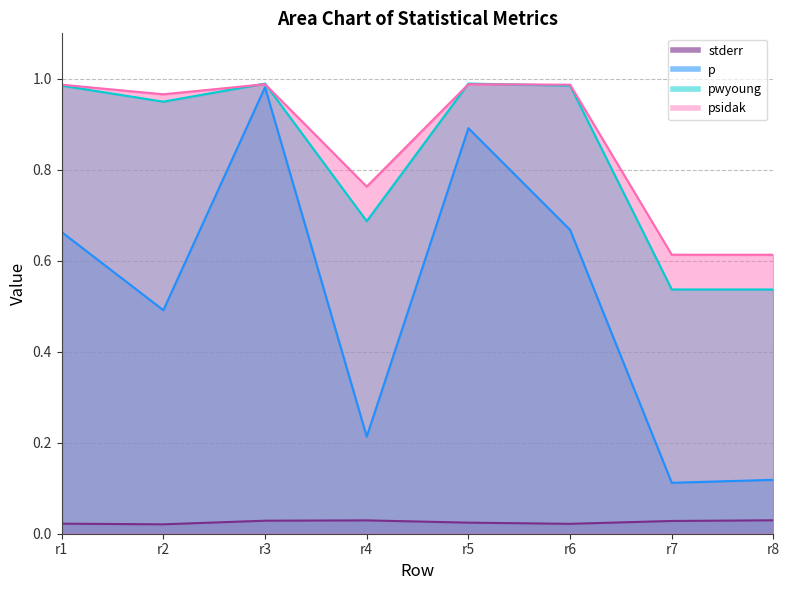

How many interior local valleys does the stderr series have?

2